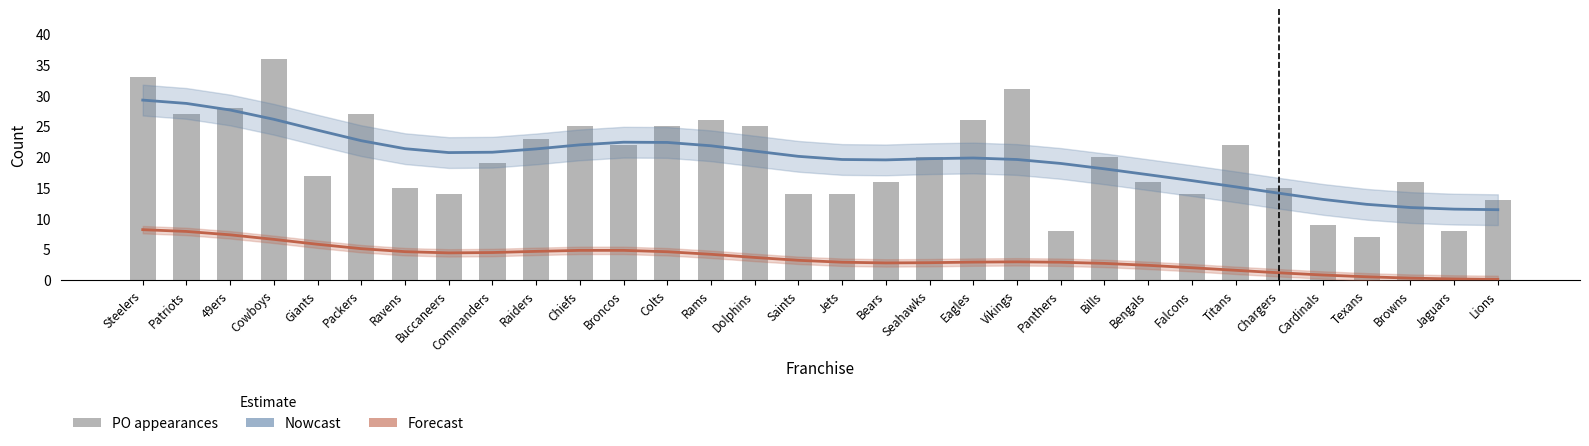

What is the average value of the Forecast series?

3.6